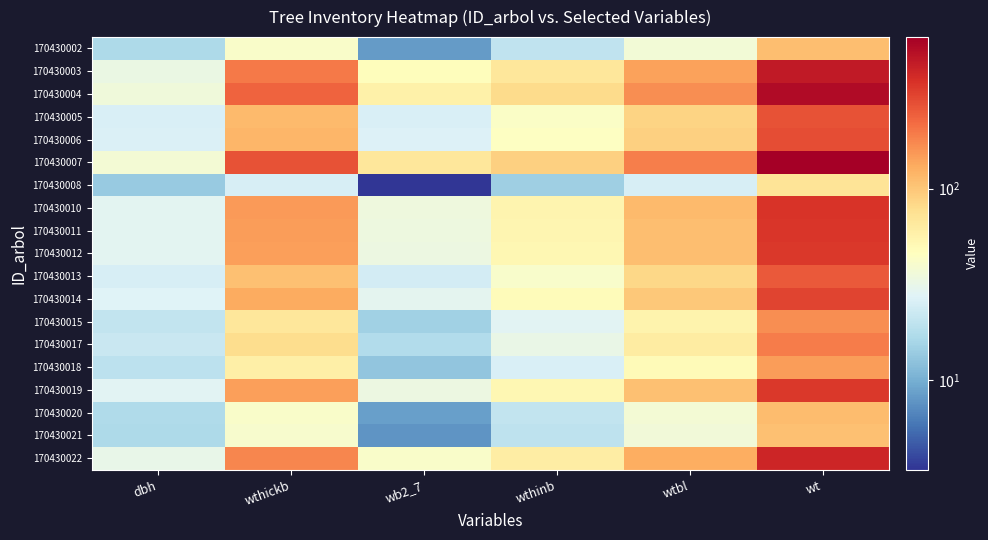

What is the minimum value shown in the chart?

5.8